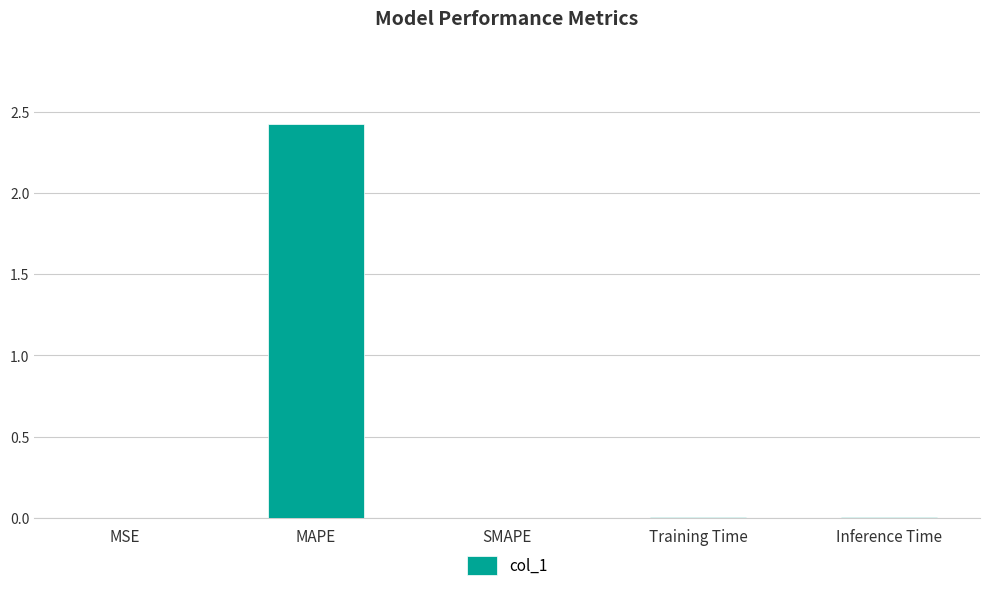

Is it true that the value at Training Time is 0.0?

True